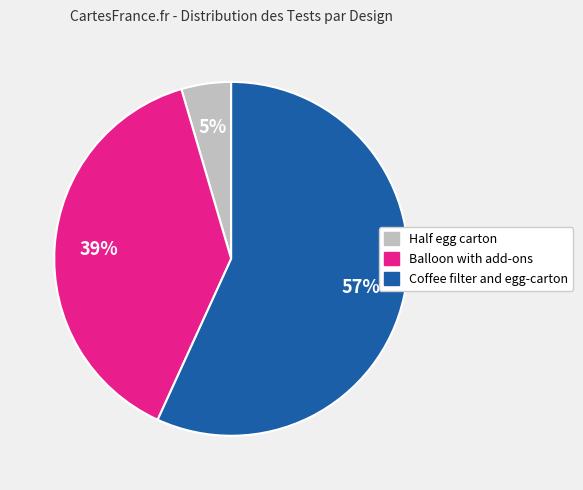

True or false: Balloon with add-ons accounts for 39% of the total.

True